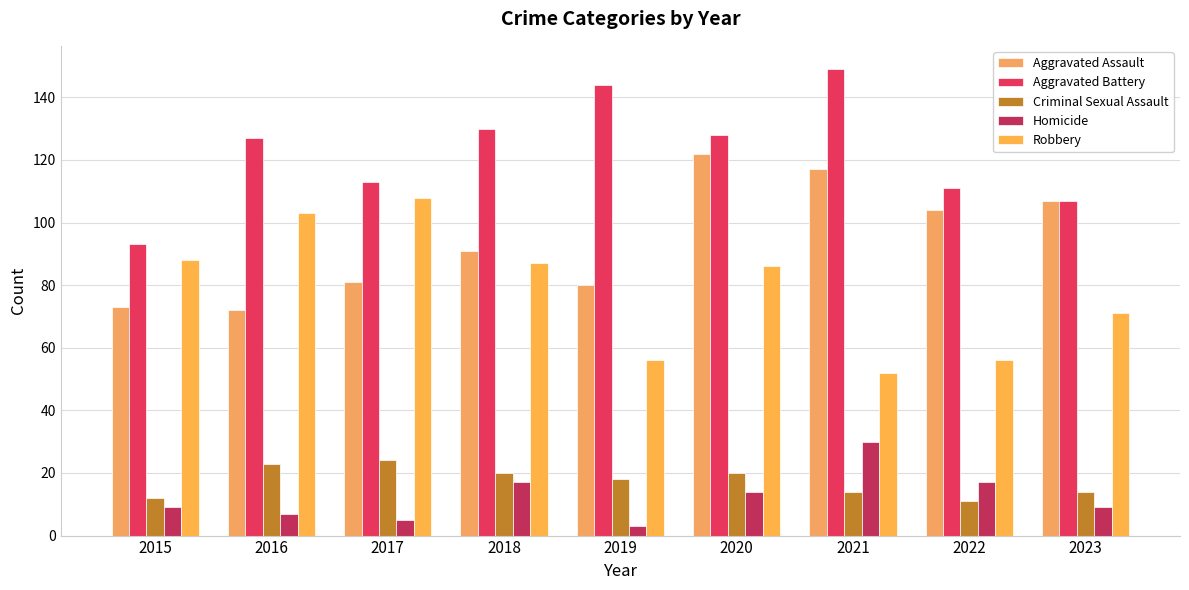

What is the value of the Criminal Sexual Assault bar at the 1st from the left?

12